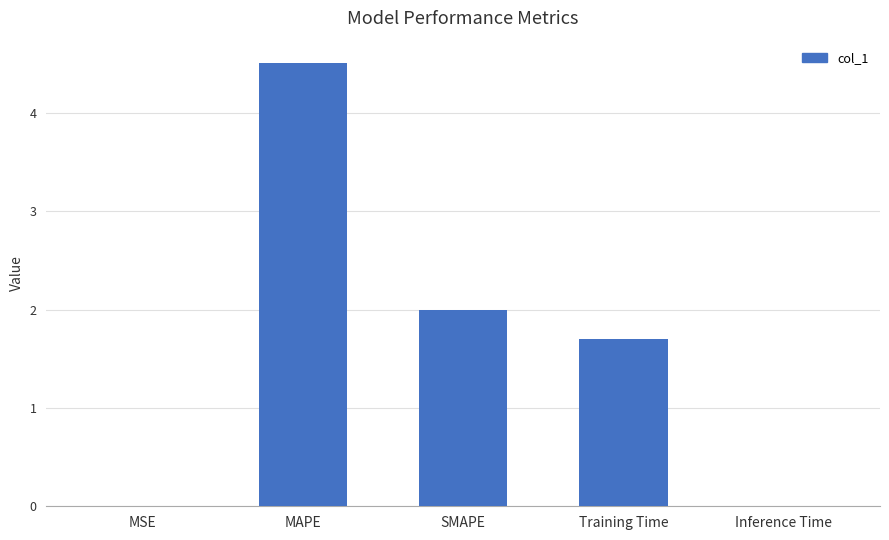

Where does the data first go above 1?

MAPE